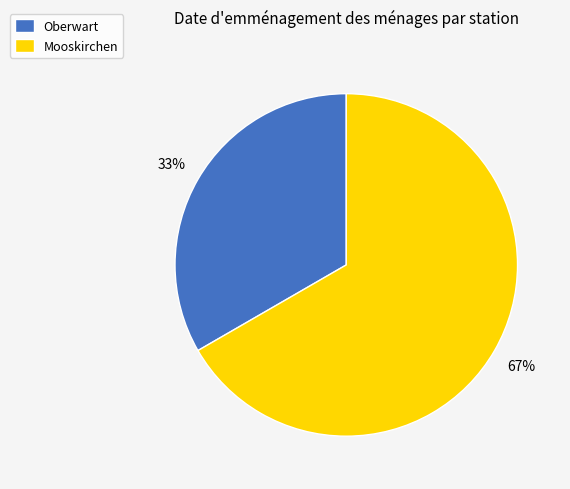

Is it true that Mooskirchen is 67% of the pie?

True